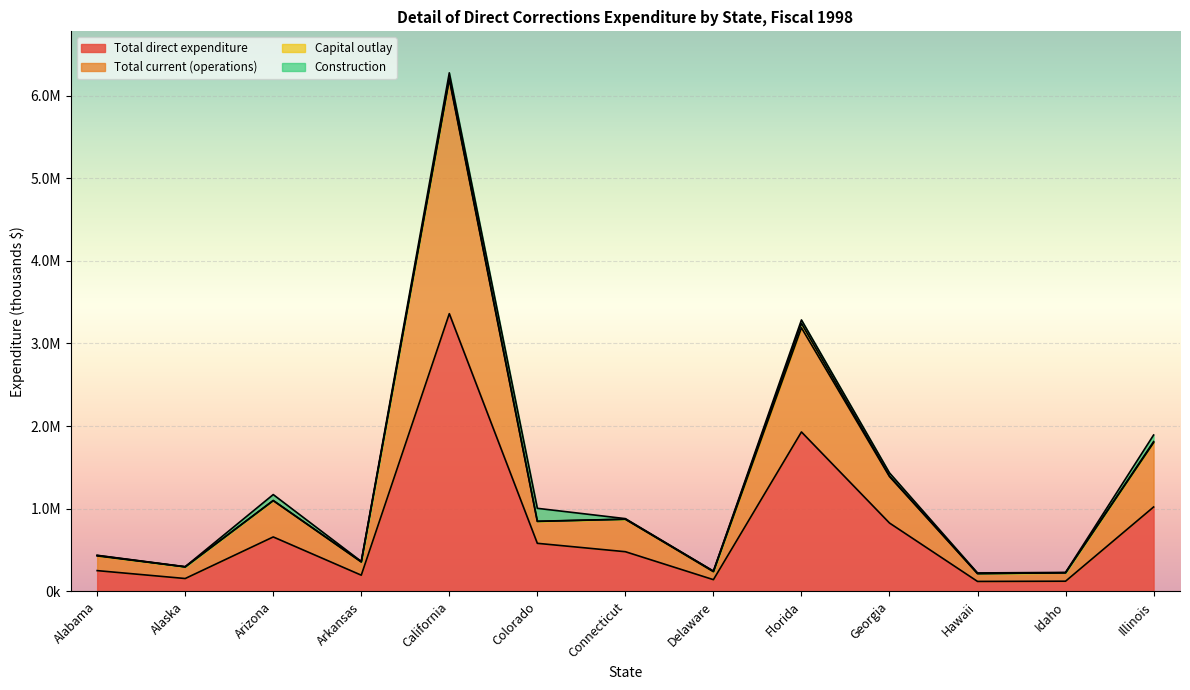

True or false: Total direct expenditure and Total current (operations) cross at least once.

False